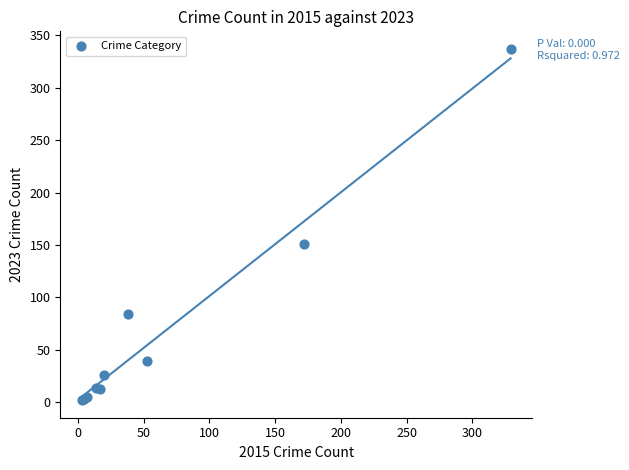

What Y value in the scatter plot is closest to 169?

151